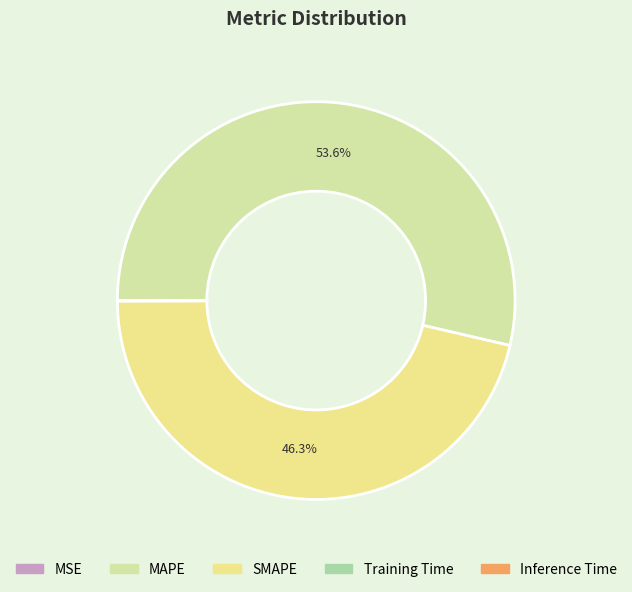

Which category has the smallest portion of the pie?

MSE